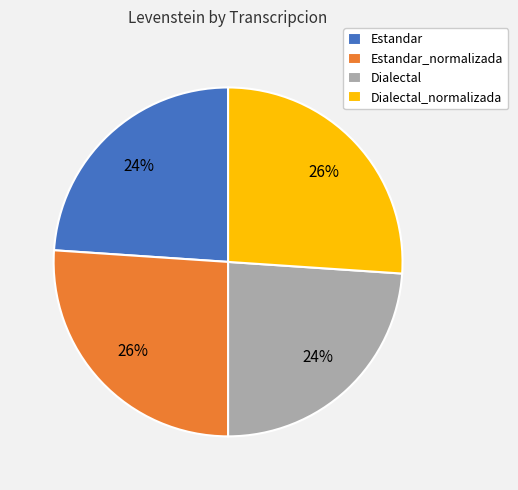

Between Dialectal and Estandar_normalizada, which is larger?

Estandar_normalizada